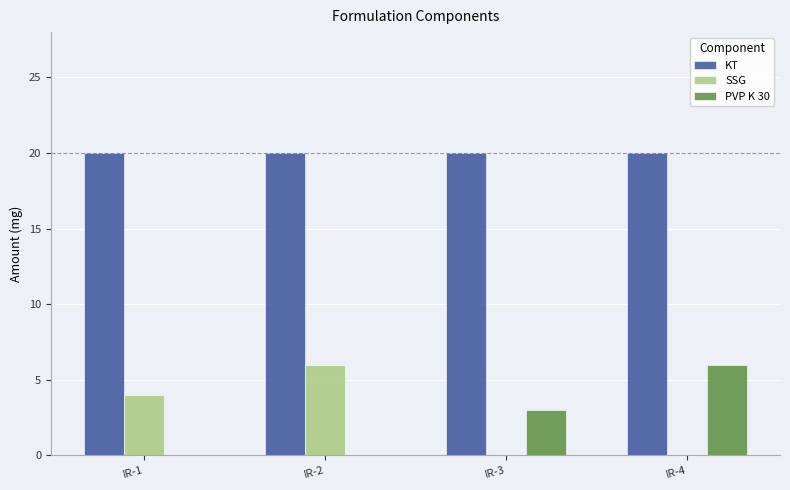

What is the spread (max minus min) of values at IR-2?

20